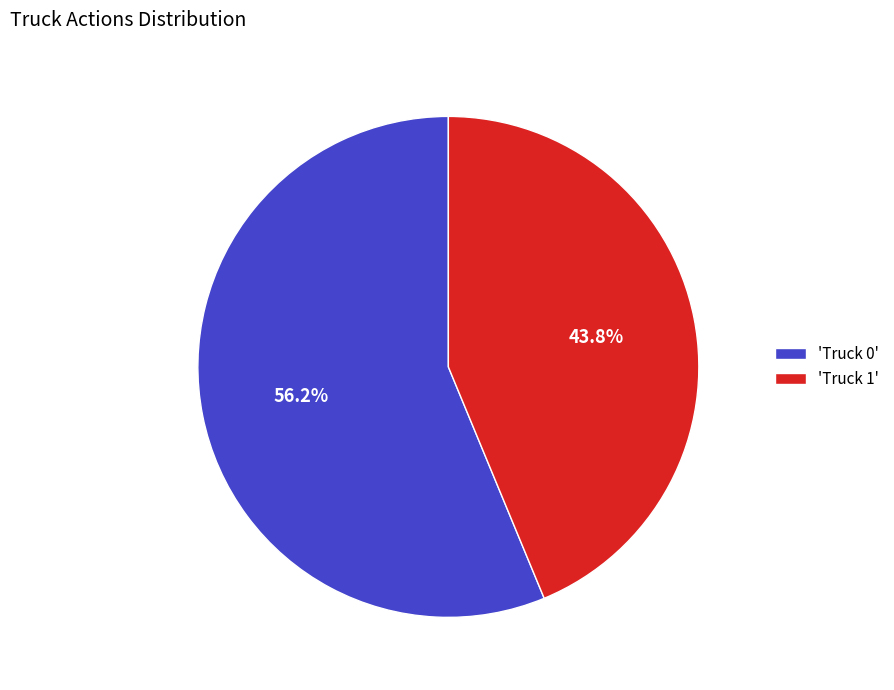

Approximately how many times larger is the value at 'Truck 0' compared to 'Truck 1'?

1.3